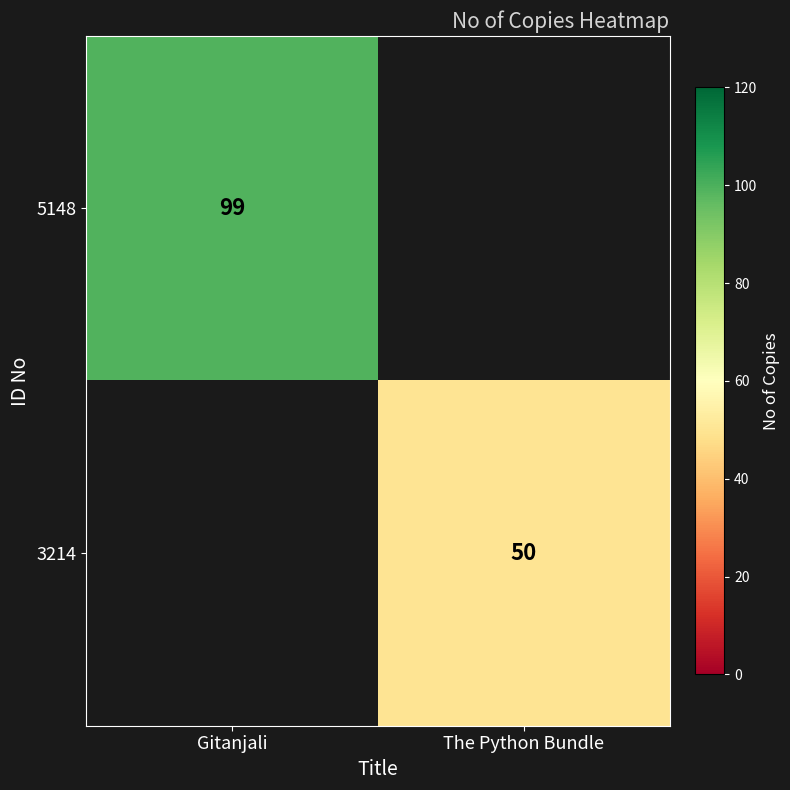

The 5148 series shows 174.2 at Gitanjali. True or false?

False